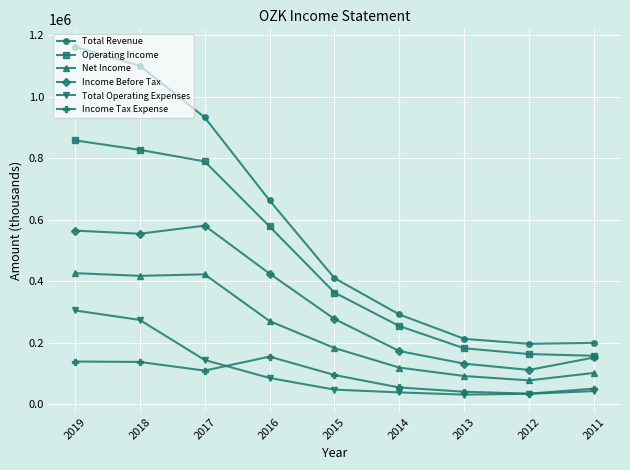

How many series are shown in this chart?

6